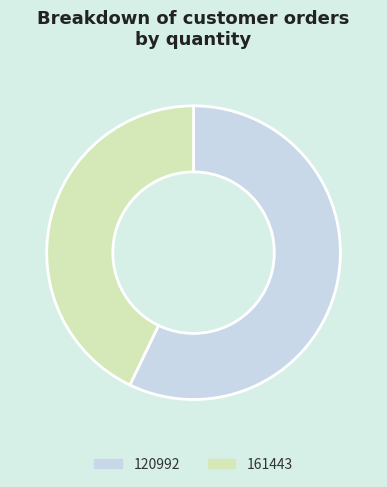

What is the ratio of the value at 120992 to the value at 161443?

1.3